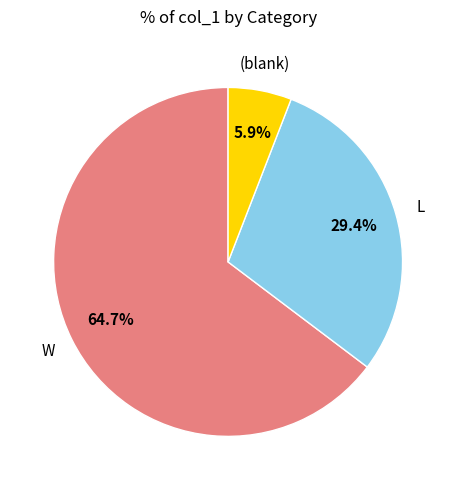

Is there a majority slice in this chart?

Yes